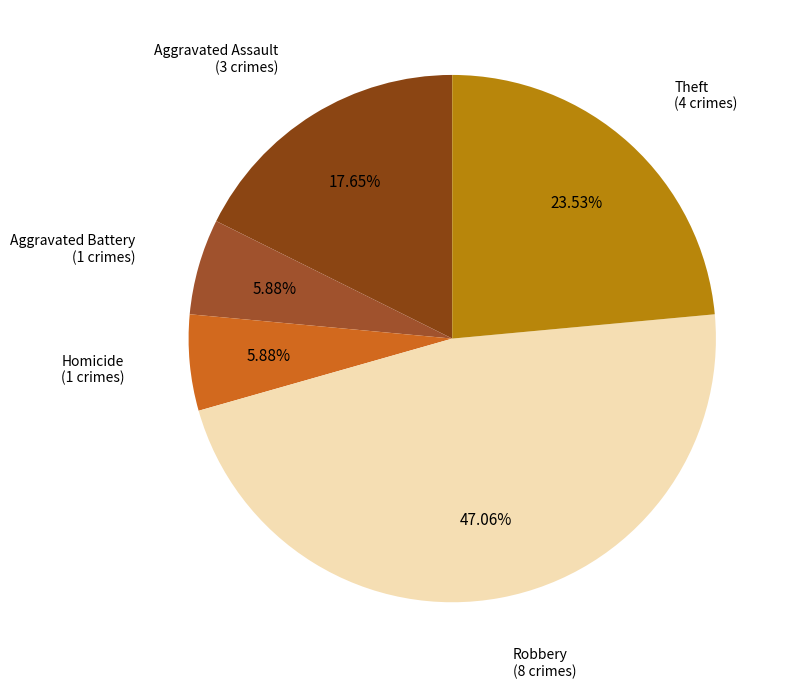

Approximately how many times larger is the value at Homicide compared to Aggravated Battery?

1.0